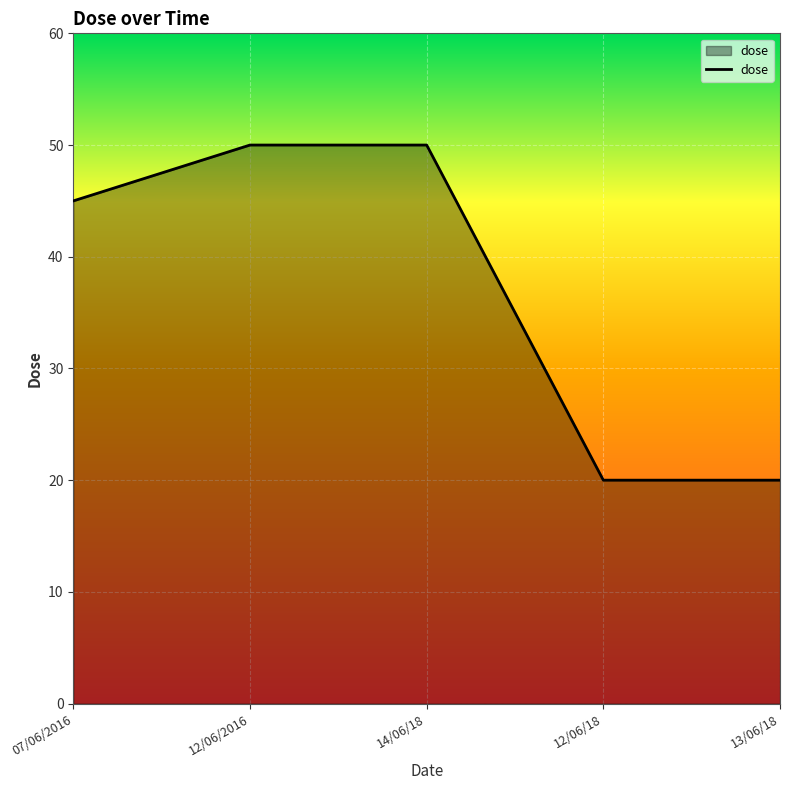

What is the smallest value displayed?

20